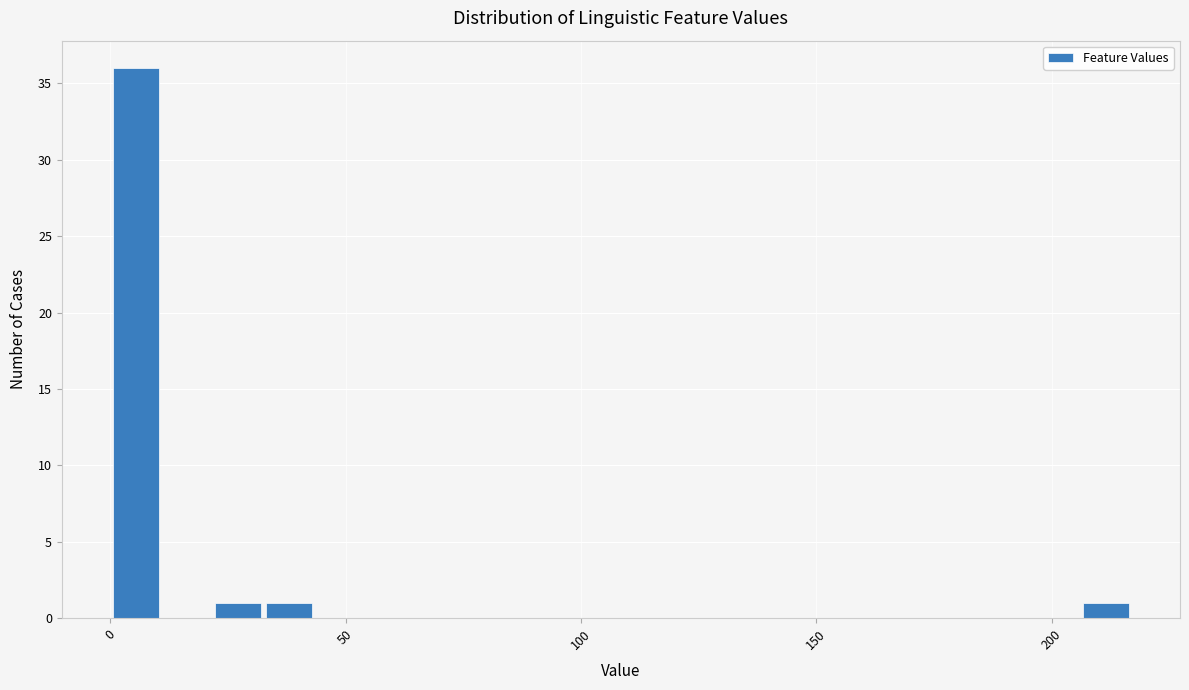

Around what value on the x-axis is the tallest bar? Give the approximate position of its centre, as read against the axis.

5